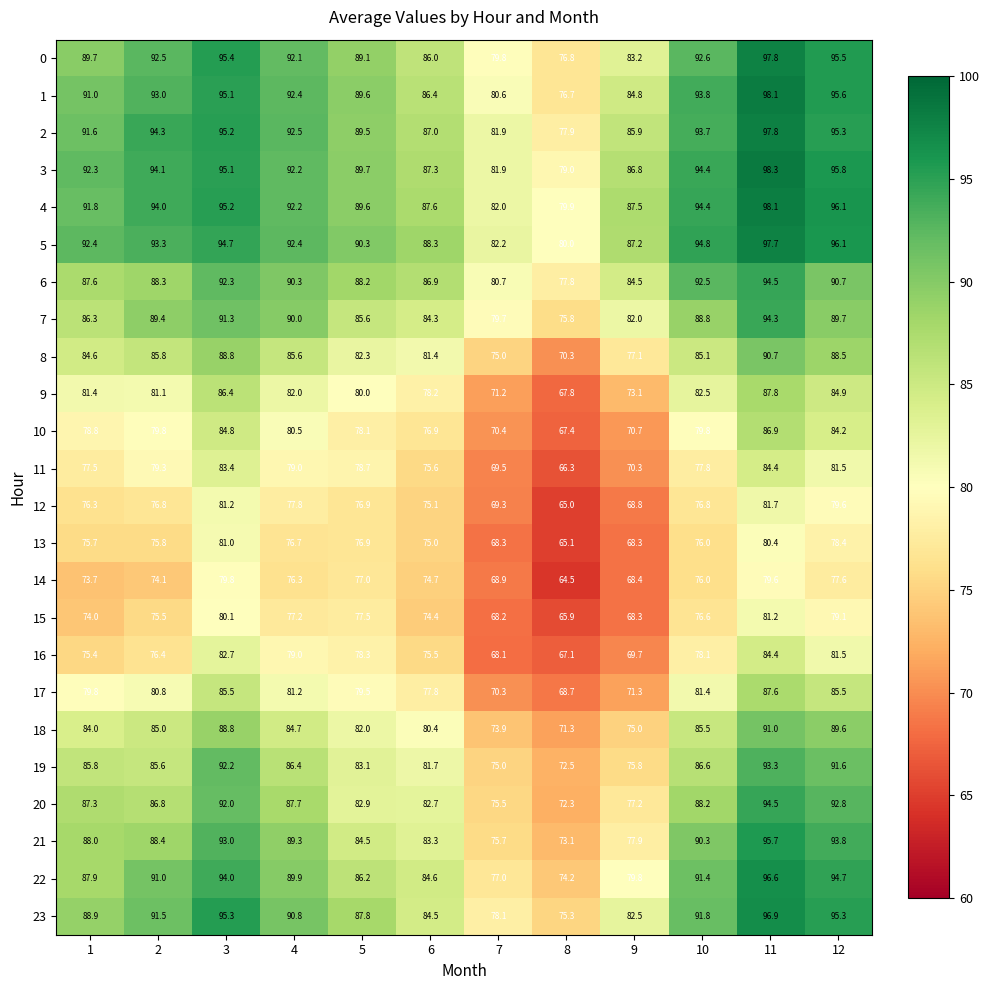

The 7 series shows 22.4 at 12. True or false?

False